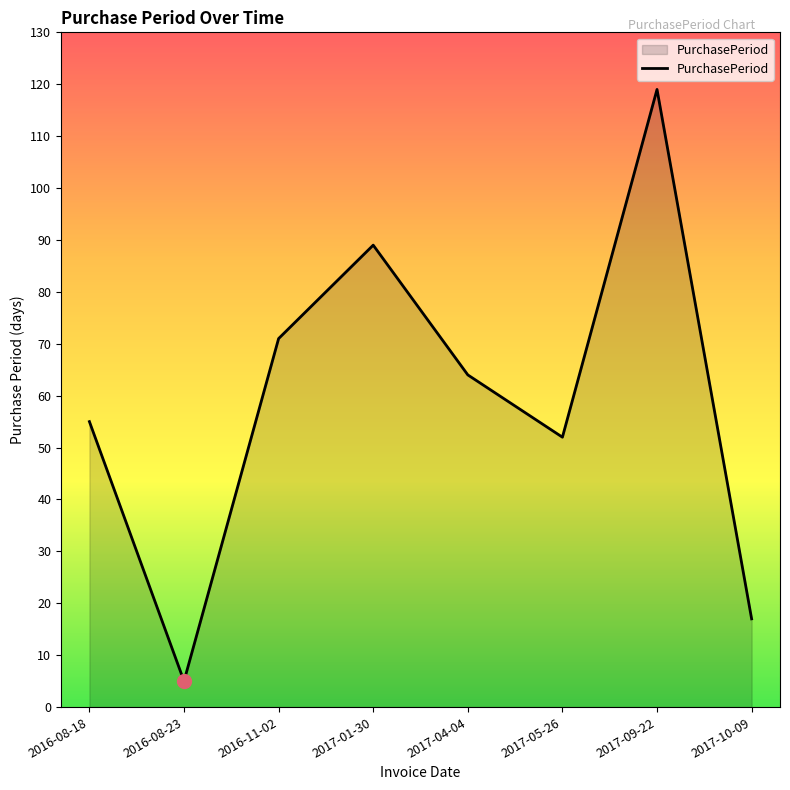

Where is the first local maximum?

2017-01-30